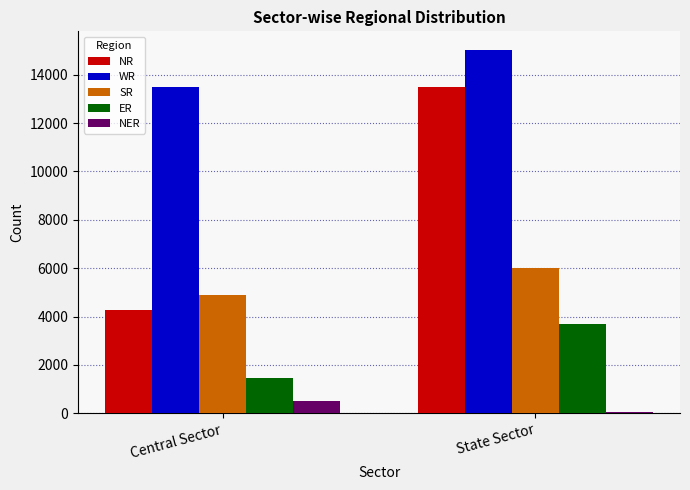

Which series has the widest spread of values?

NR